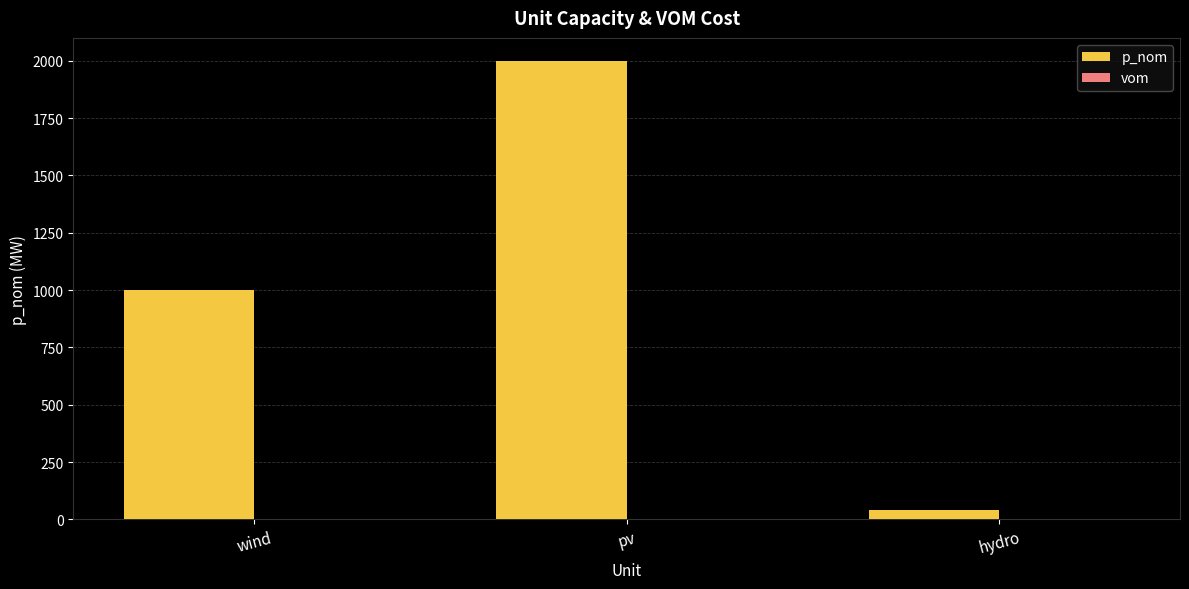

What is the average value?

1013